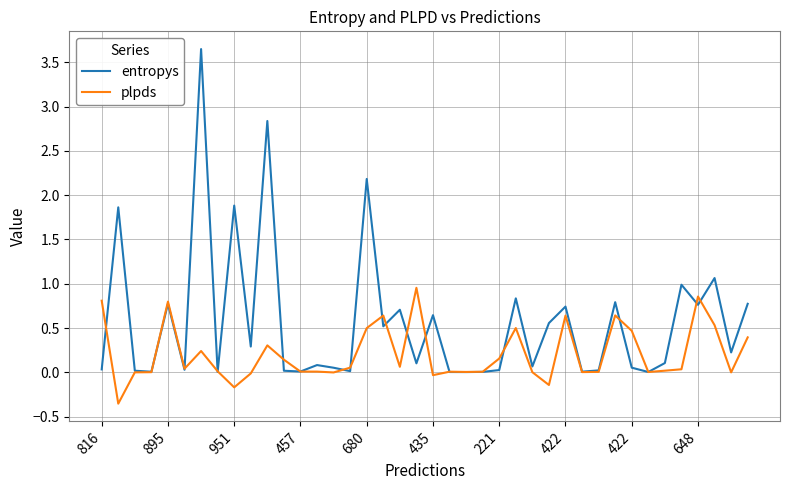

Which series has the widest spread of values?

entropys